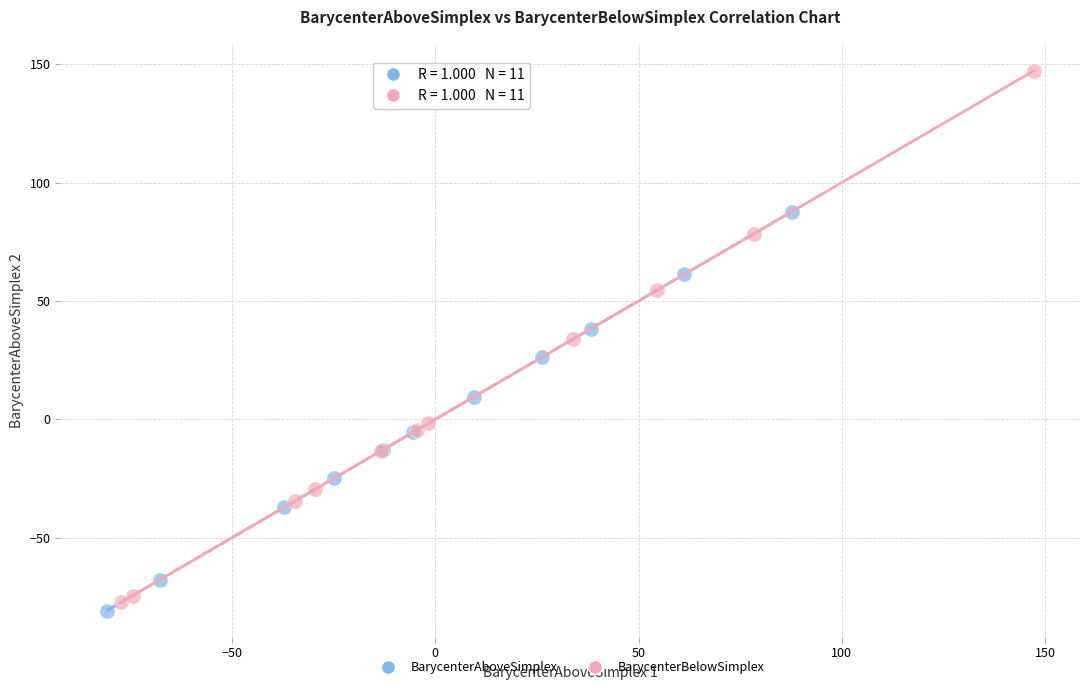

Which series contains the highest Y value?

BarycenterBelowSimplex